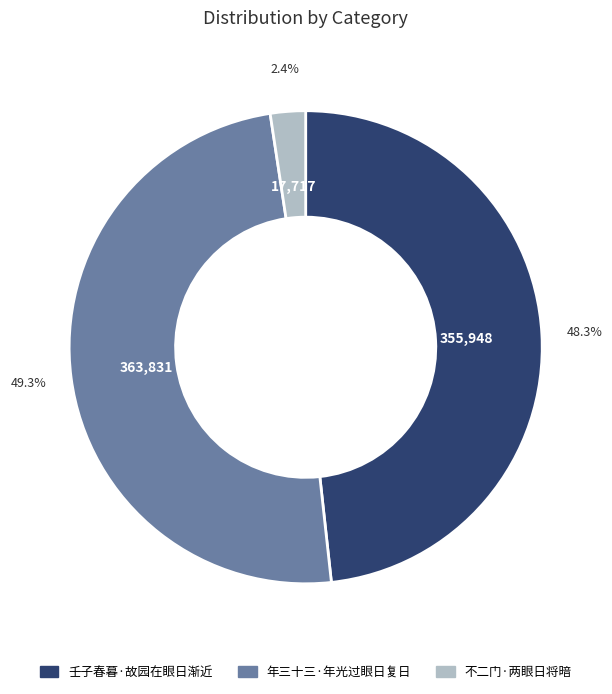

Is it true that 壬子春暮·故园在眼日渐近 is 60% of the pie?

False